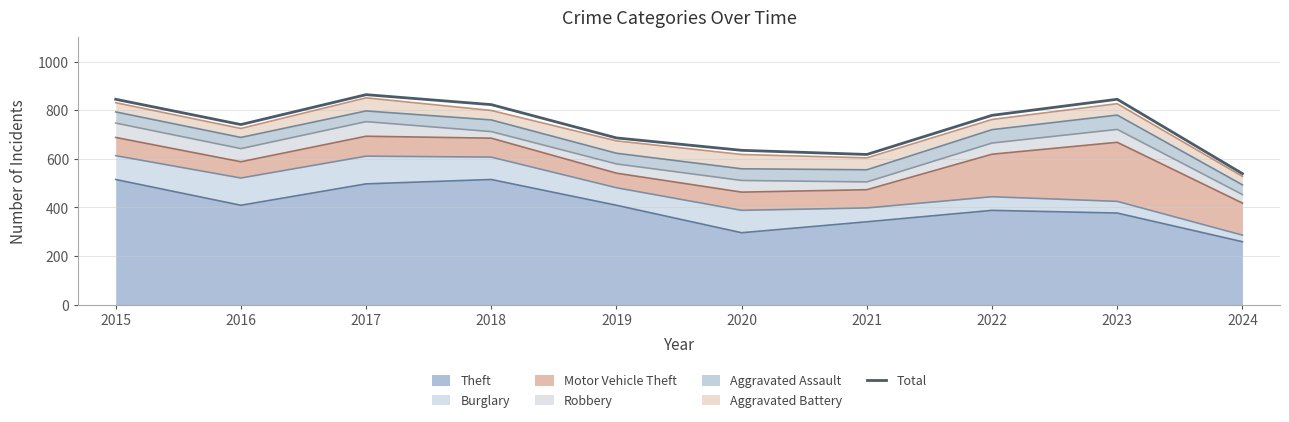

List the labels in order of value, smallest first.

2024, 2021, 2020, 2019, 2016, 2022, 2018, 2015, 2023, 2017